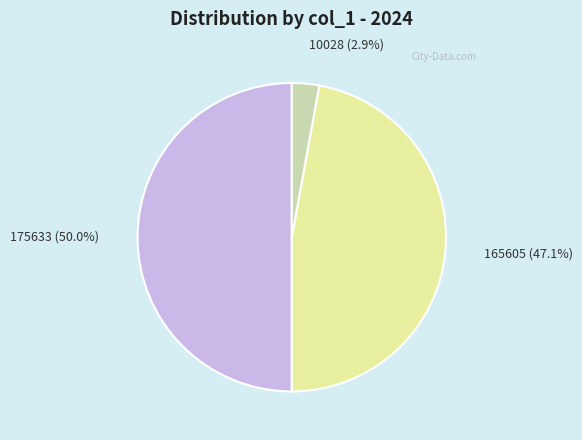

How many slices are in this pie chart?

3